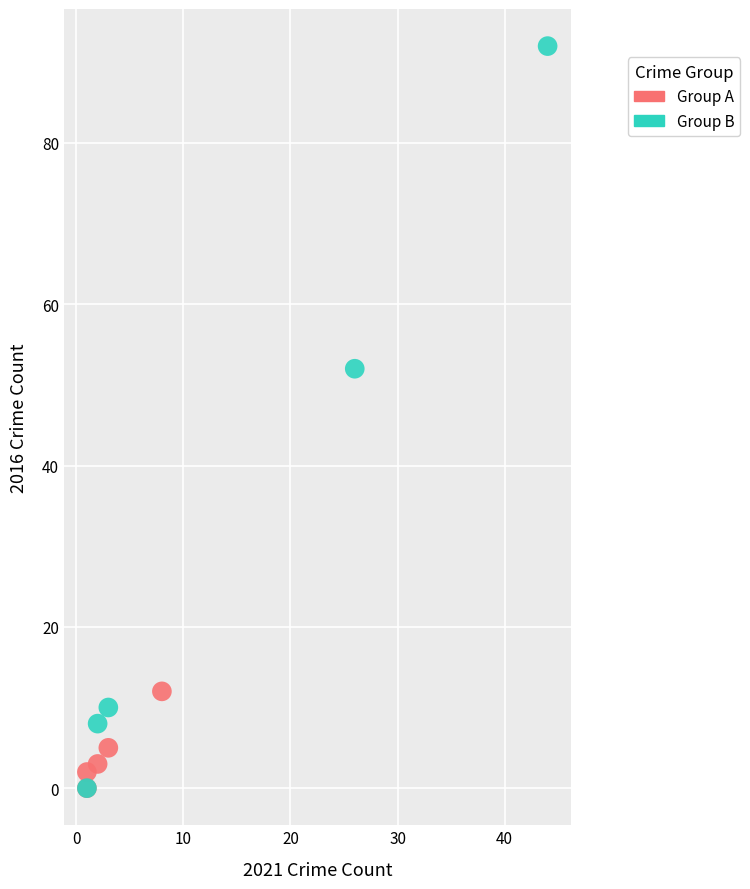

Which series reaches the maximum Y coordinate?

Group B